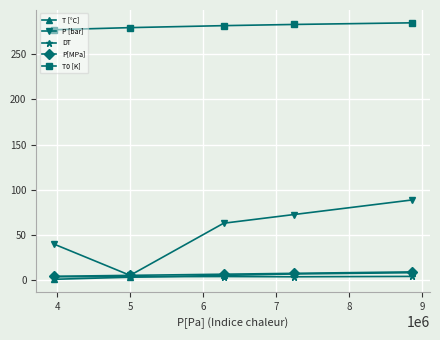

Which series has the widest spread of values?

P [bar]